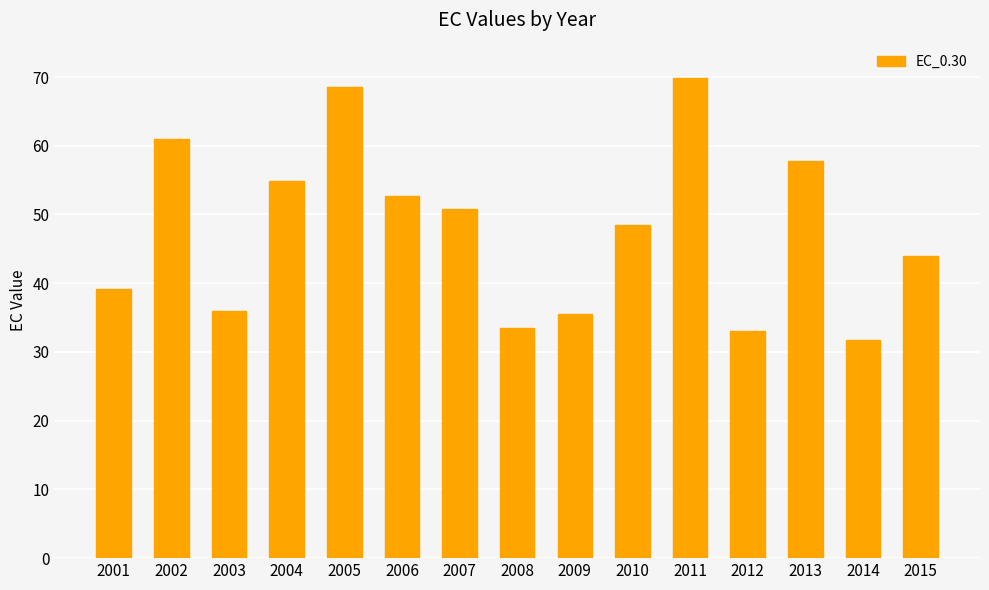

Which label corresponds to the smallest value in the chart?

2014